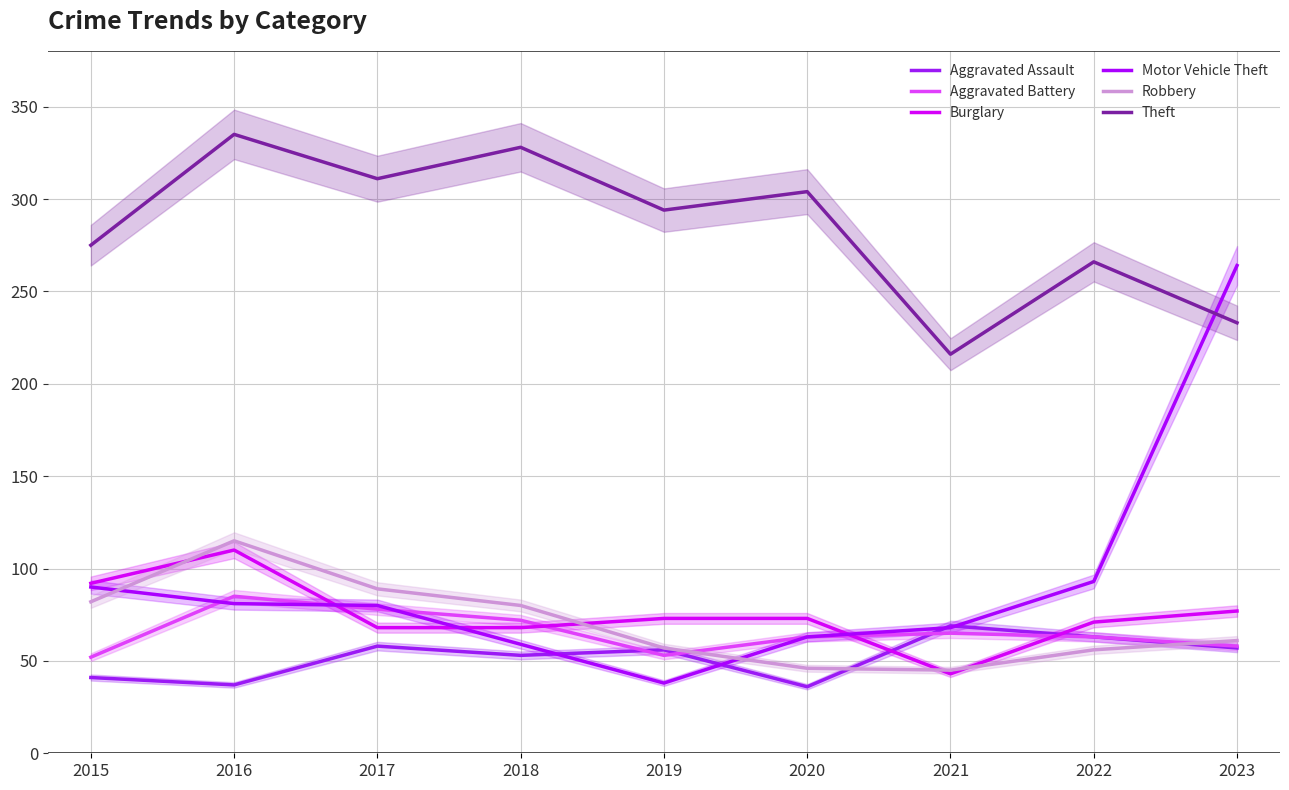

How many interior local peaks does the Theft series have?

4